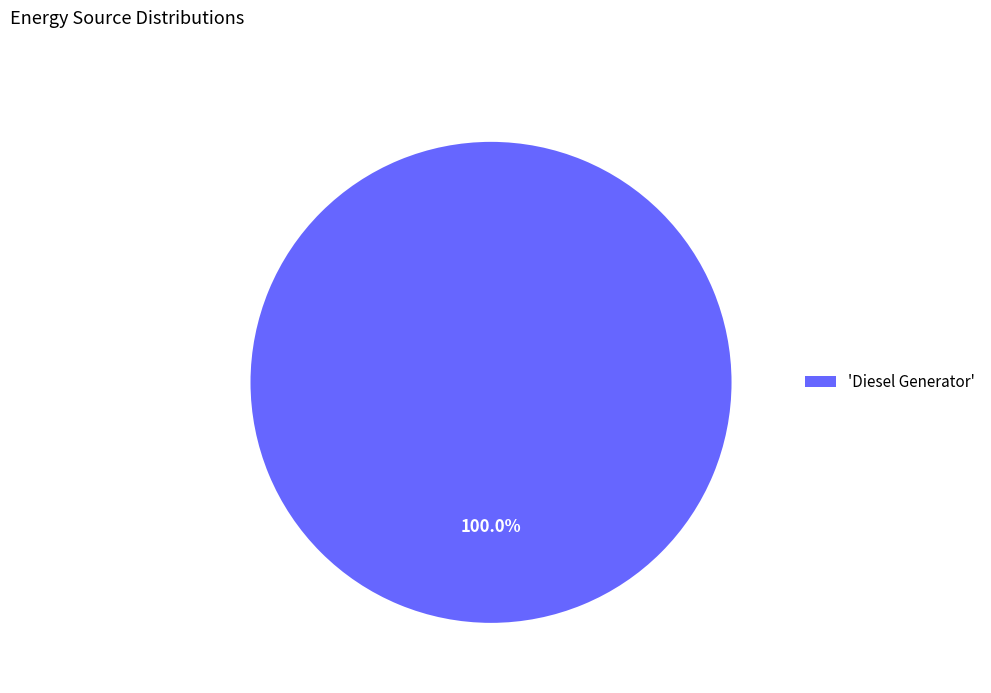

Rank the categories by value from lowest to highest.

'Diesel Generator'